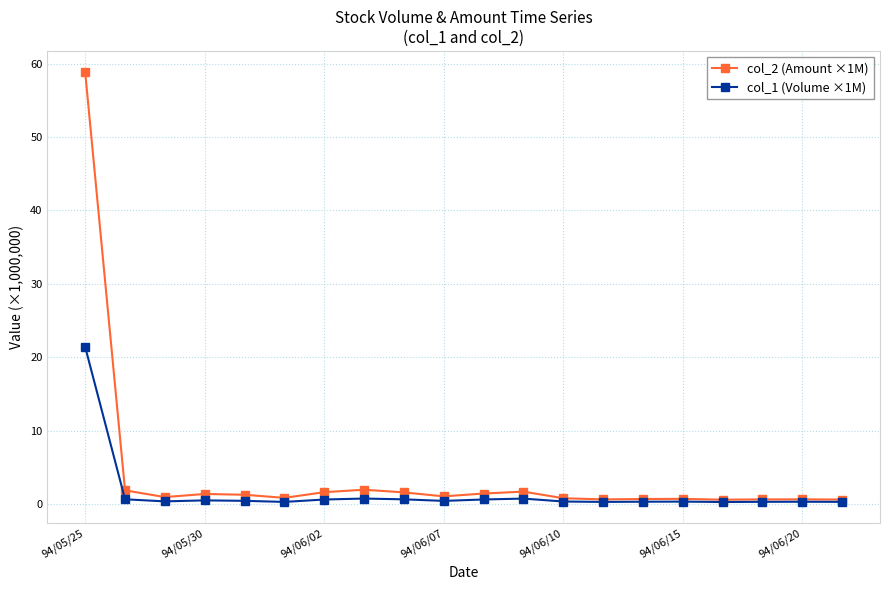

How many series are shown in this chart?

2